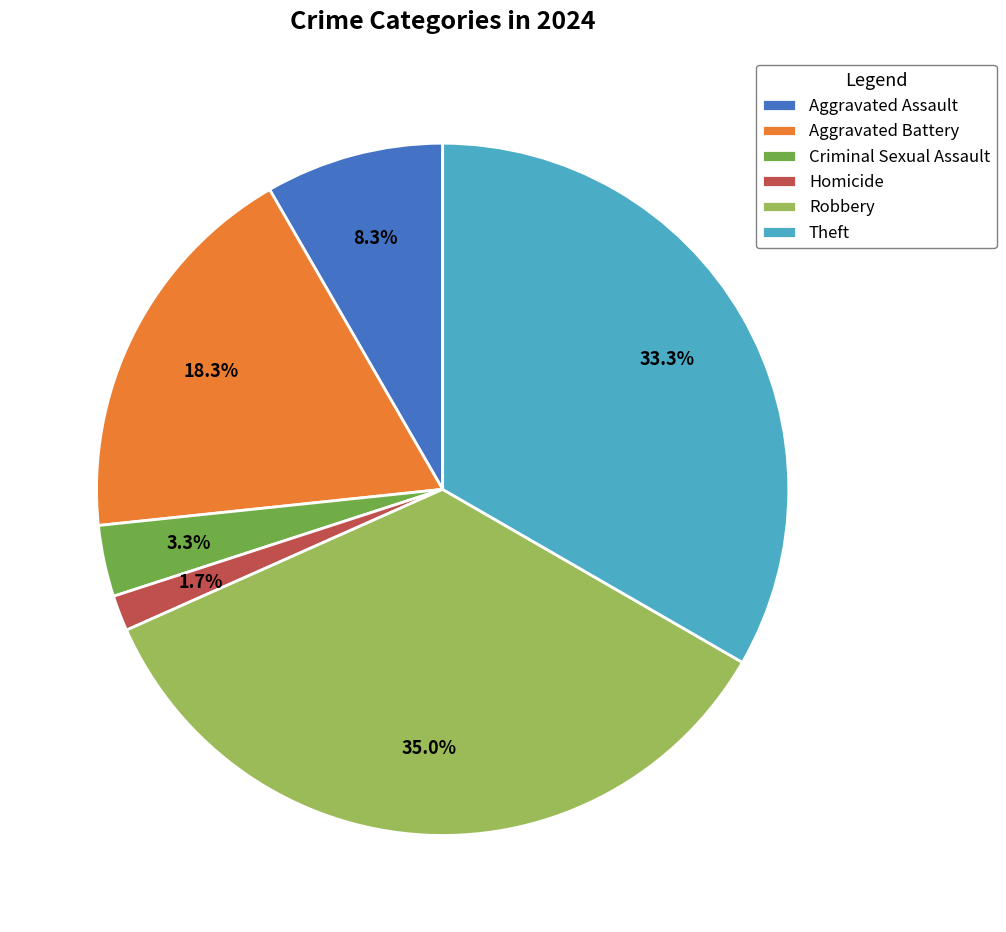

How many slices are in this pie chart?

6